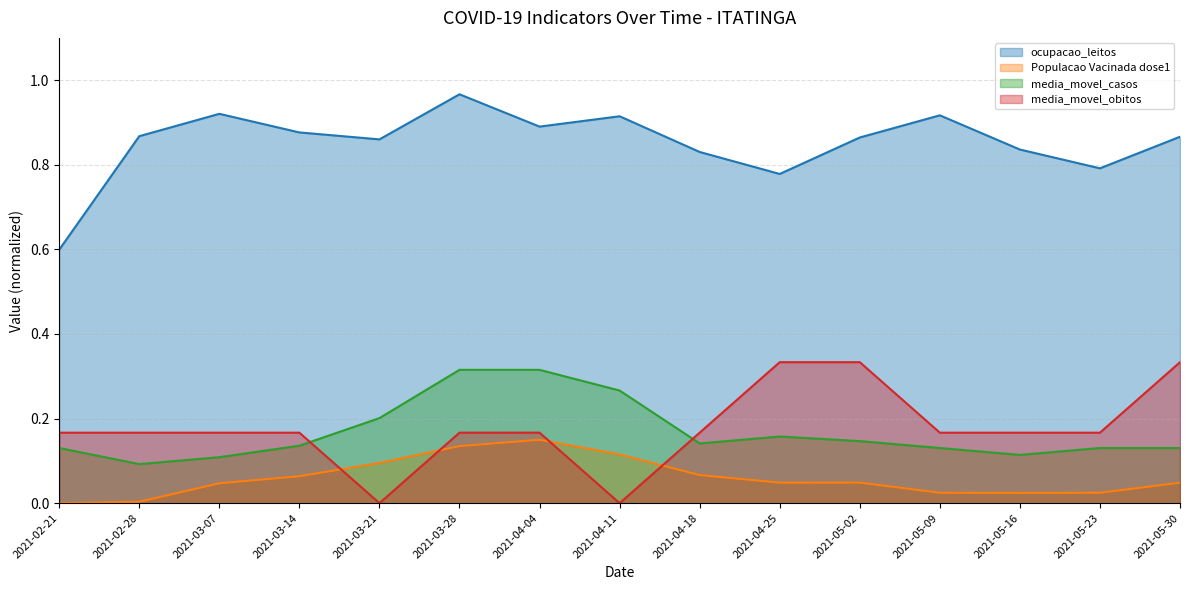

How many lines are shown in the chart?

4